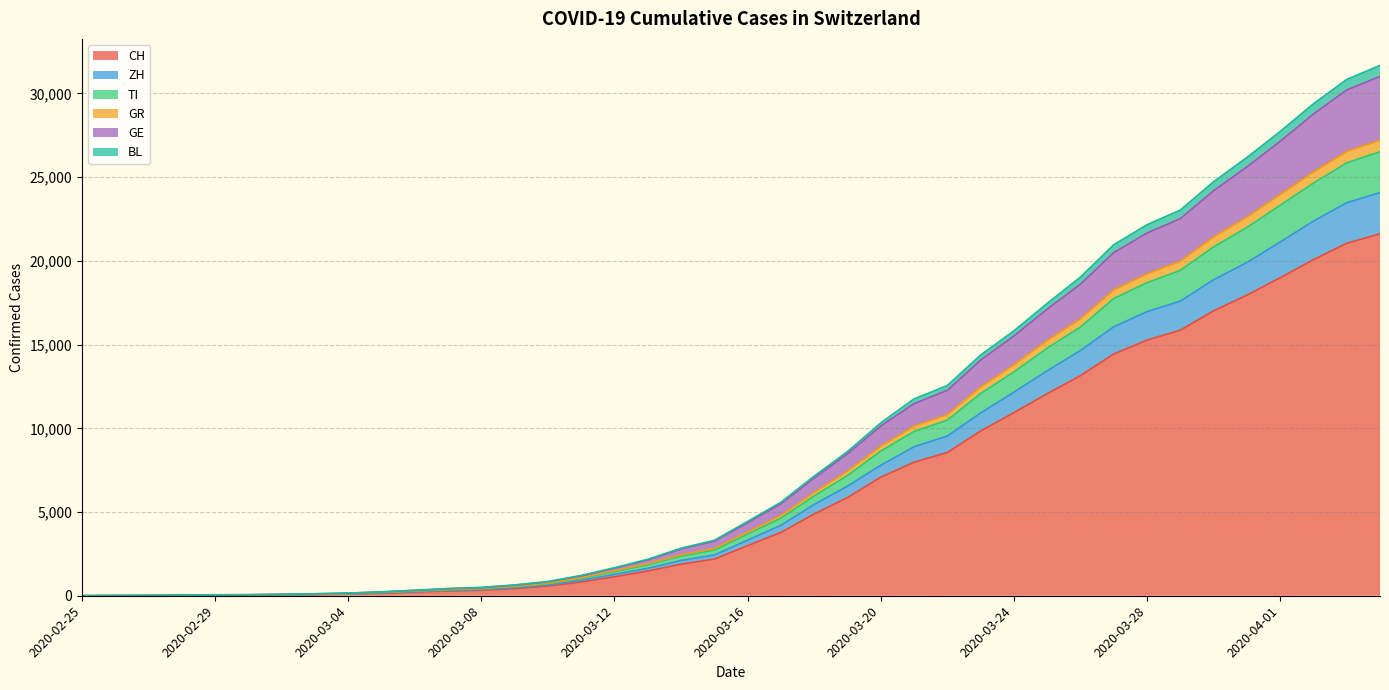

True or false: TI has a value of 7720 at 2020-03-27.

False